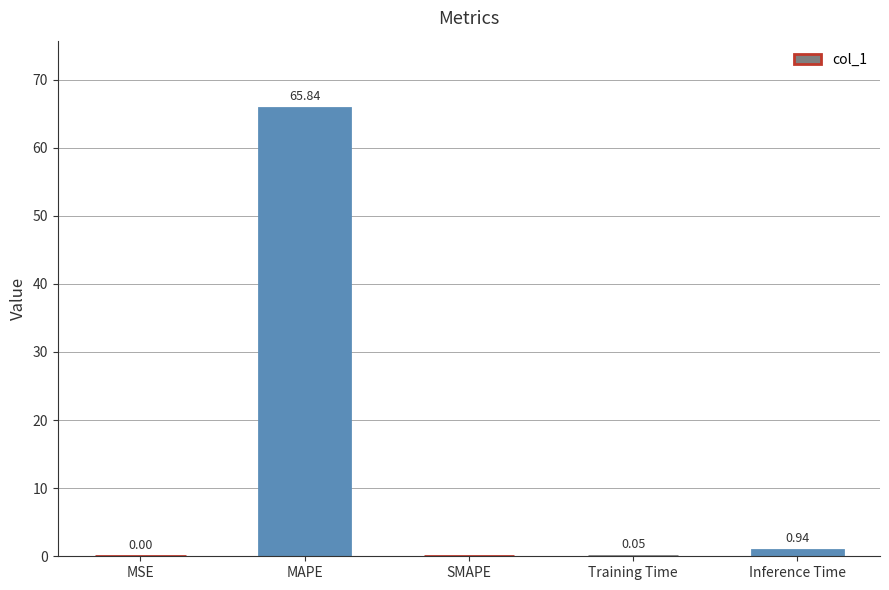

What is the sum of the values at MAPE and SMAPE?

65.8